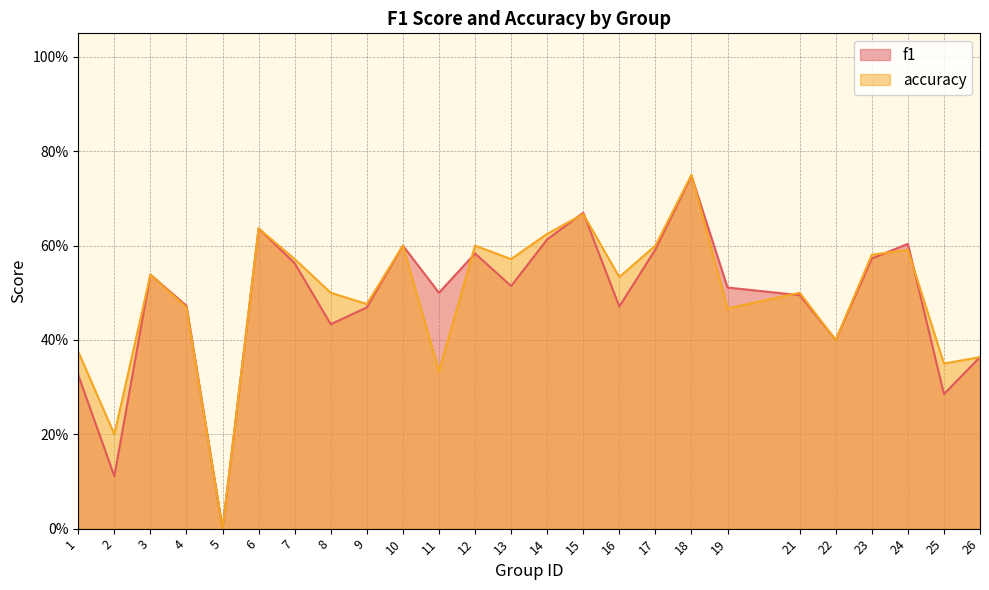

Which series has the largest total across all categories?

accuracy